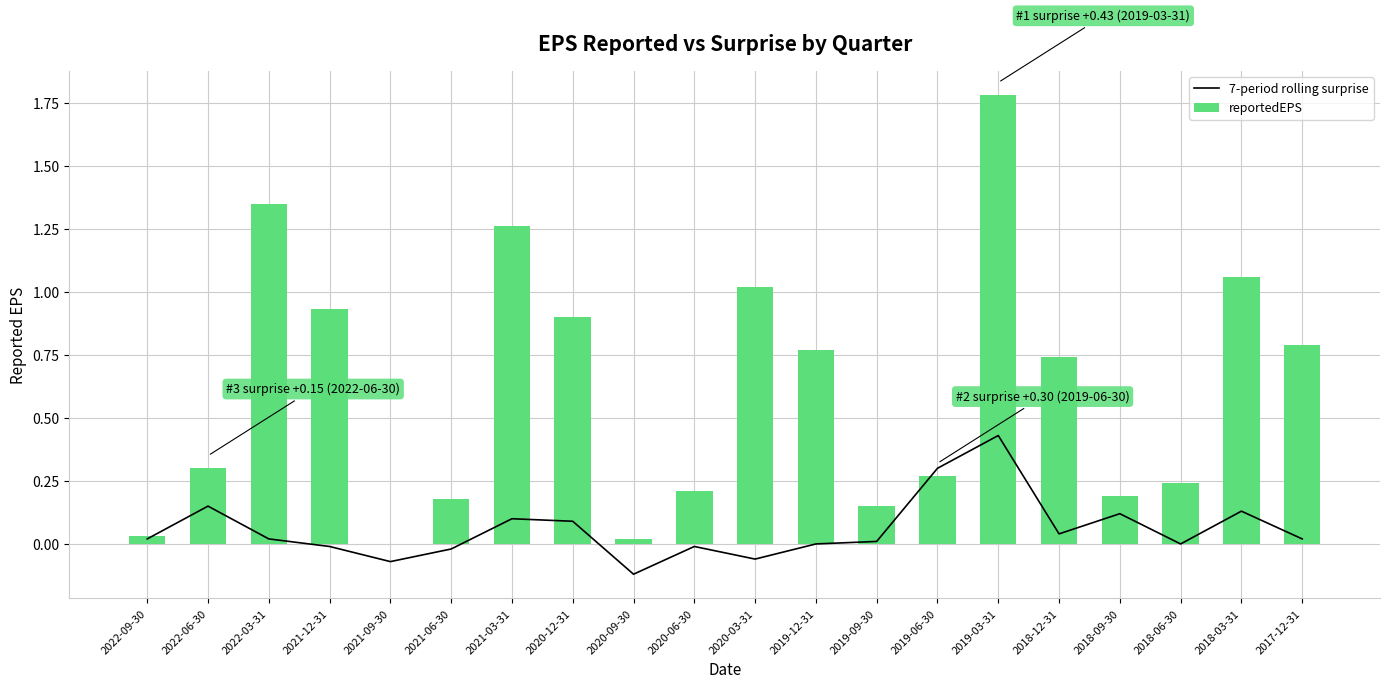

What is the approximate value of reportedEPS at 2021-03-31?

1.3